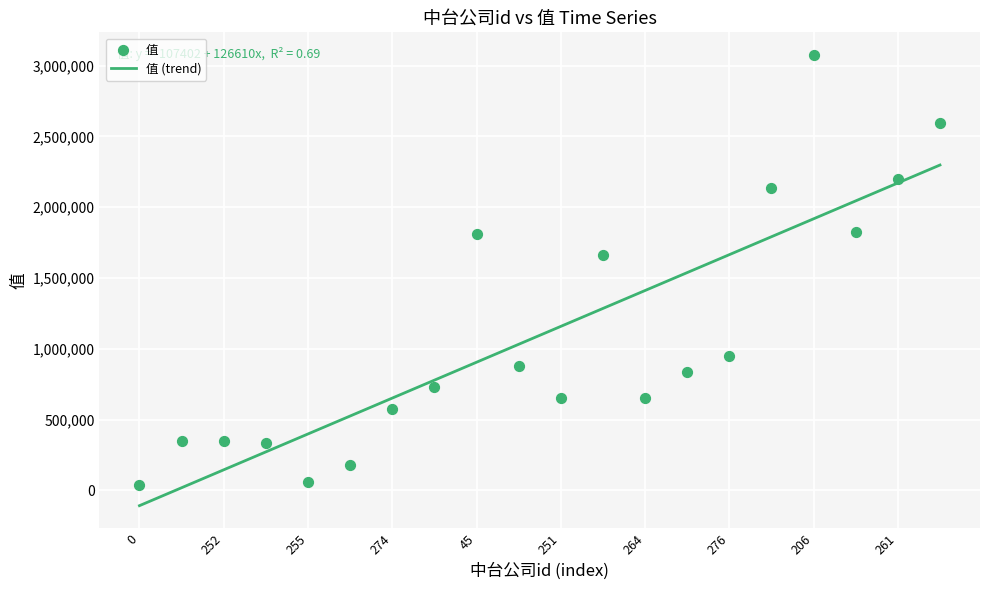

Which has a higher value, 262 or 207?

262